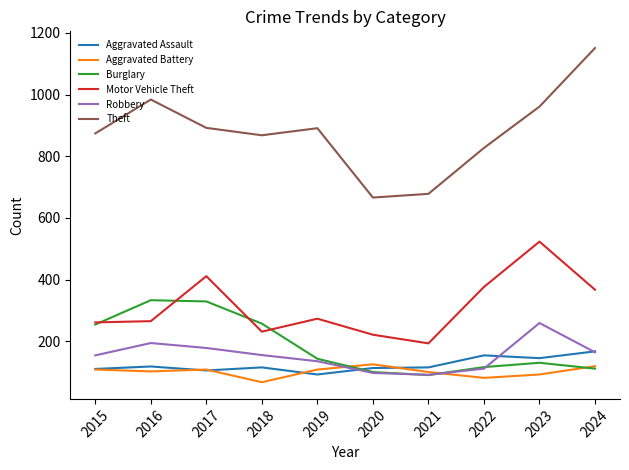

What is the spread (max minus min) of values at 2018?

801